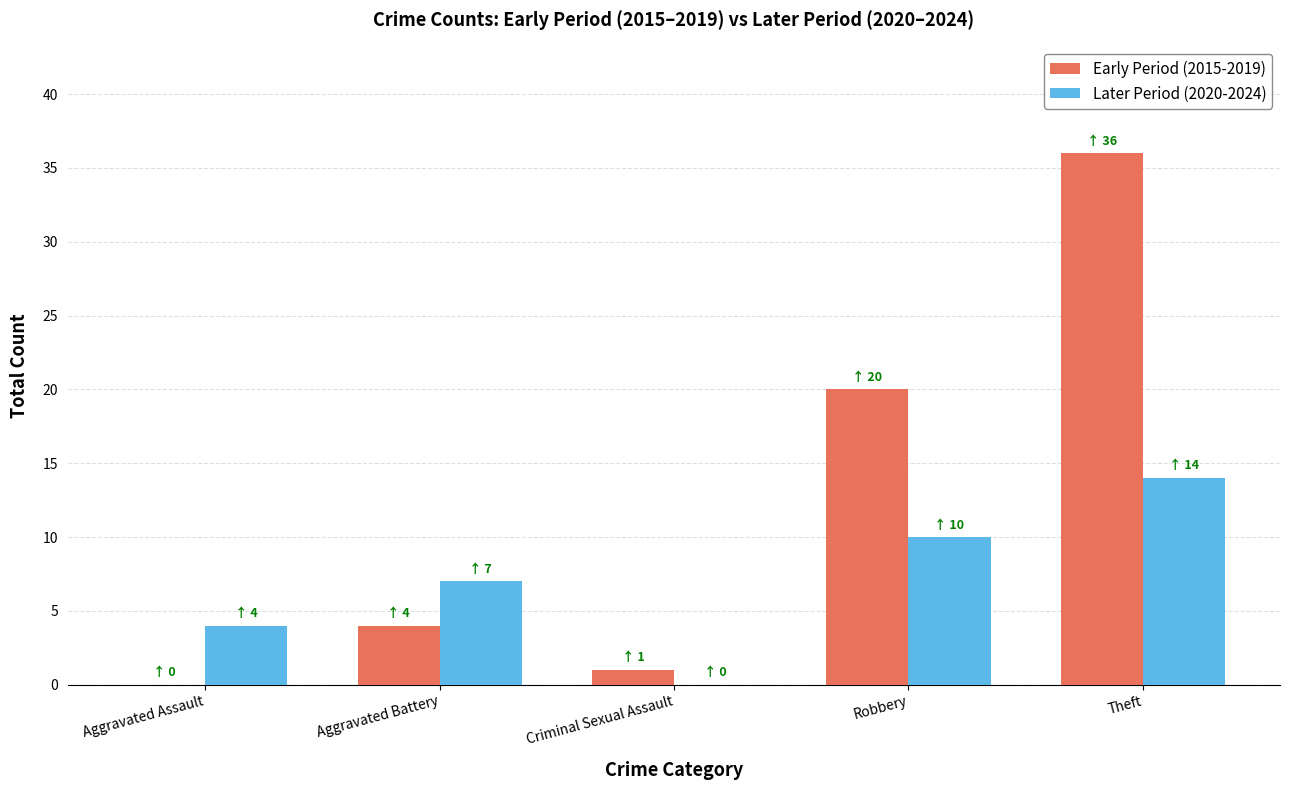

Between Robbery and Theft, which series saw the biggest shift?

Early Period (2015-2019)